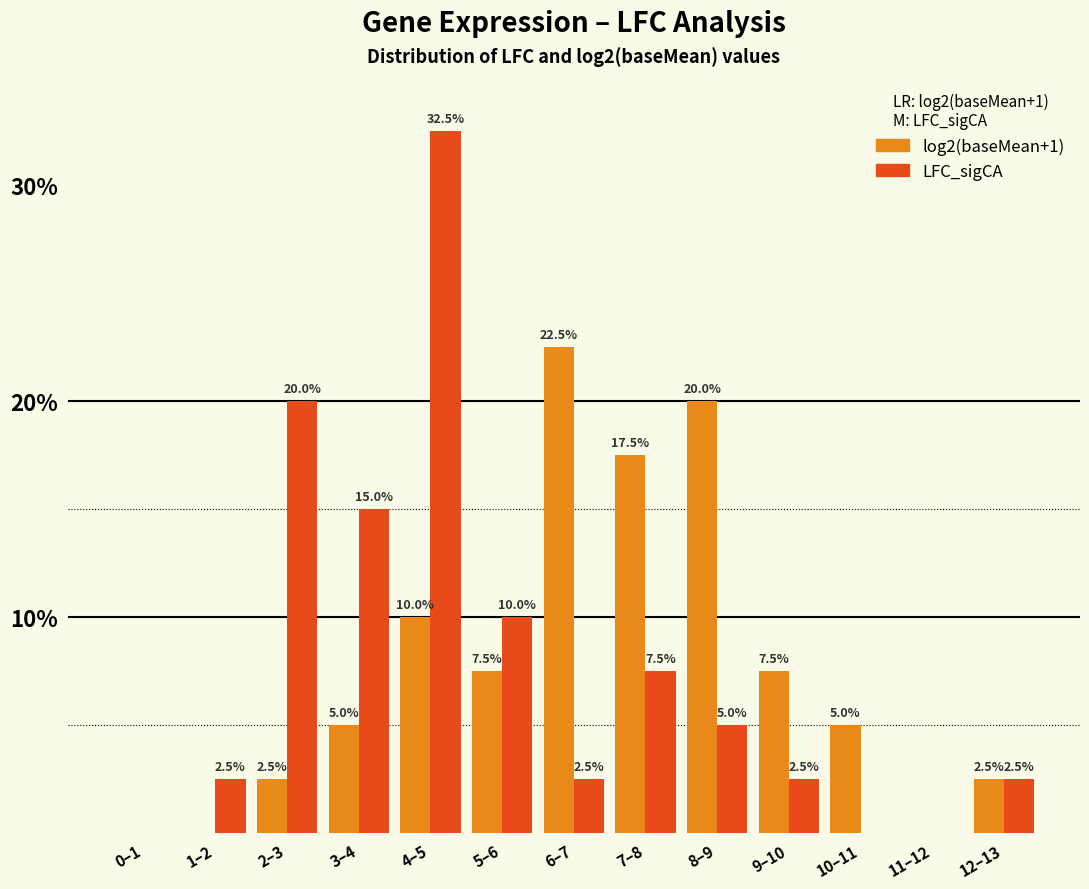

Reading right to left, what are all the values shown in this chart?

log2(baseMean+1): 12–13=2.5	11–12=0.0	10–11=5.0	9–10=7.5	8–9=20.0	7–8=17.5	6–7=22.5	5–6=7.5	4–5=10.0	3–4=5.0	2–3=2.5	1–2=0.0	0–1=0.0
LFC_sigCA: 12–13=2.5	11–12=0.0	10–11=0.0	9–10=2.5	8–9=5.0	7–8=7.5	6–7=2.5	5–6=10.0	4–5=32.5	3–4=15.0	2–3=20.0	1–2=2.5	0–1=0.0